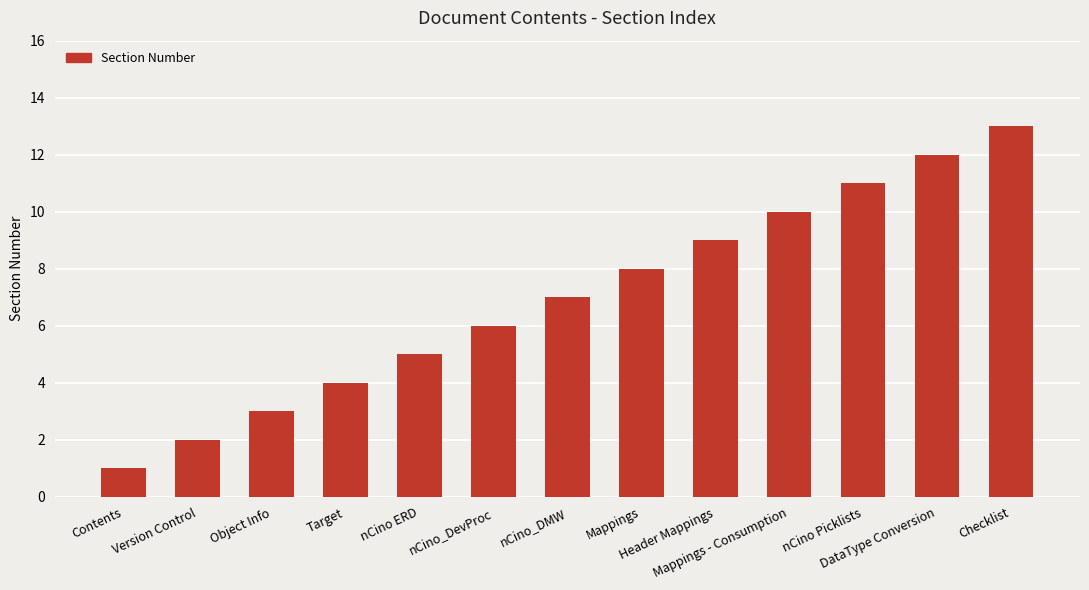

Approximately how many times larger is the value at Contents compared to nCino Picklists?

0.1